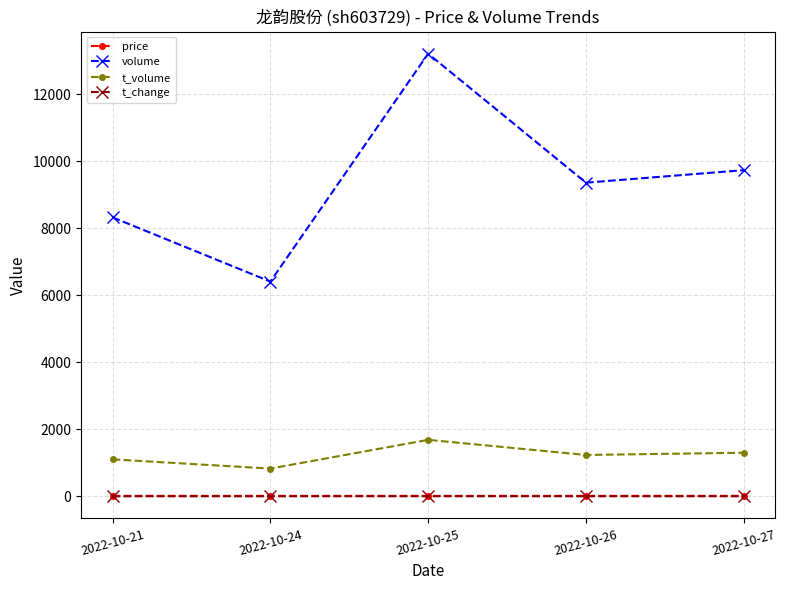

What is the value of the volume point at the 2nd from the left?

6412.0